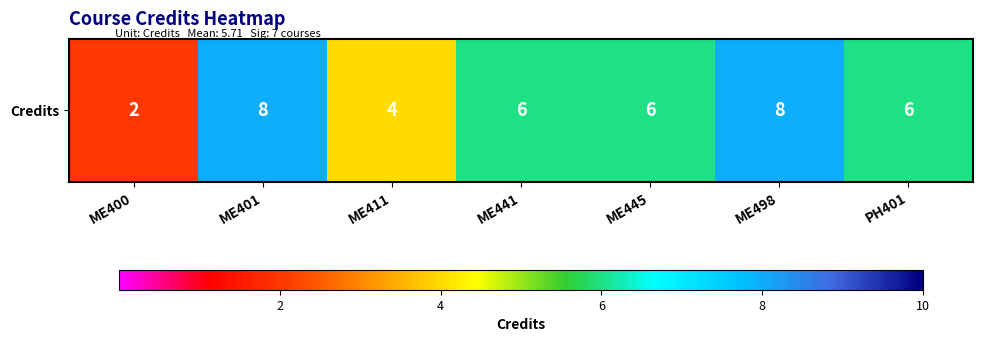

Read the value at PH401.

6